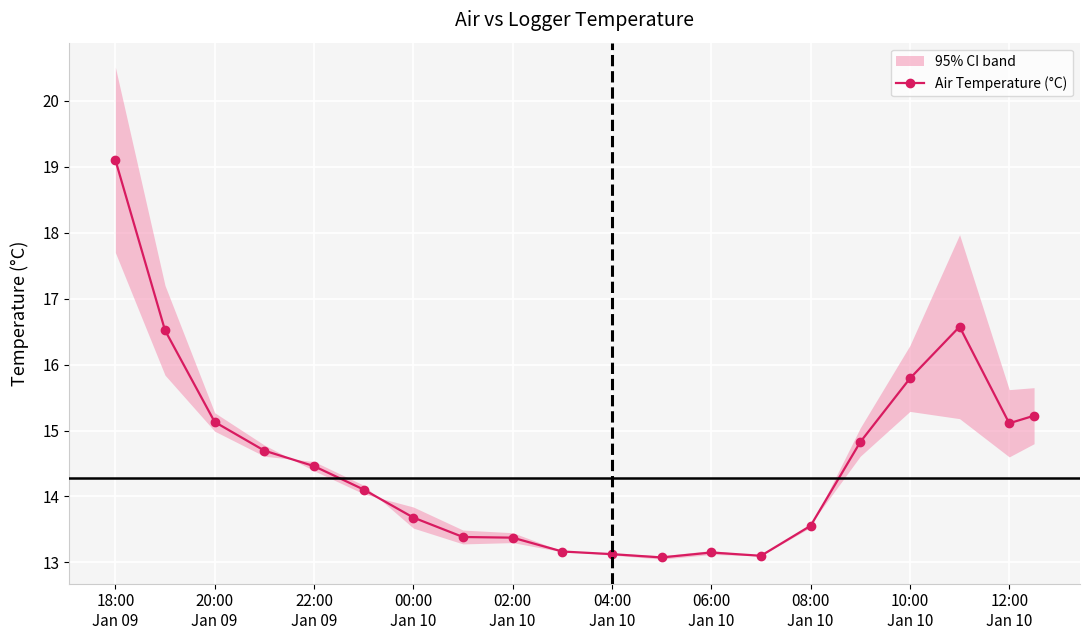

What is the minimum value for Air Temperature (°C)?

13.1